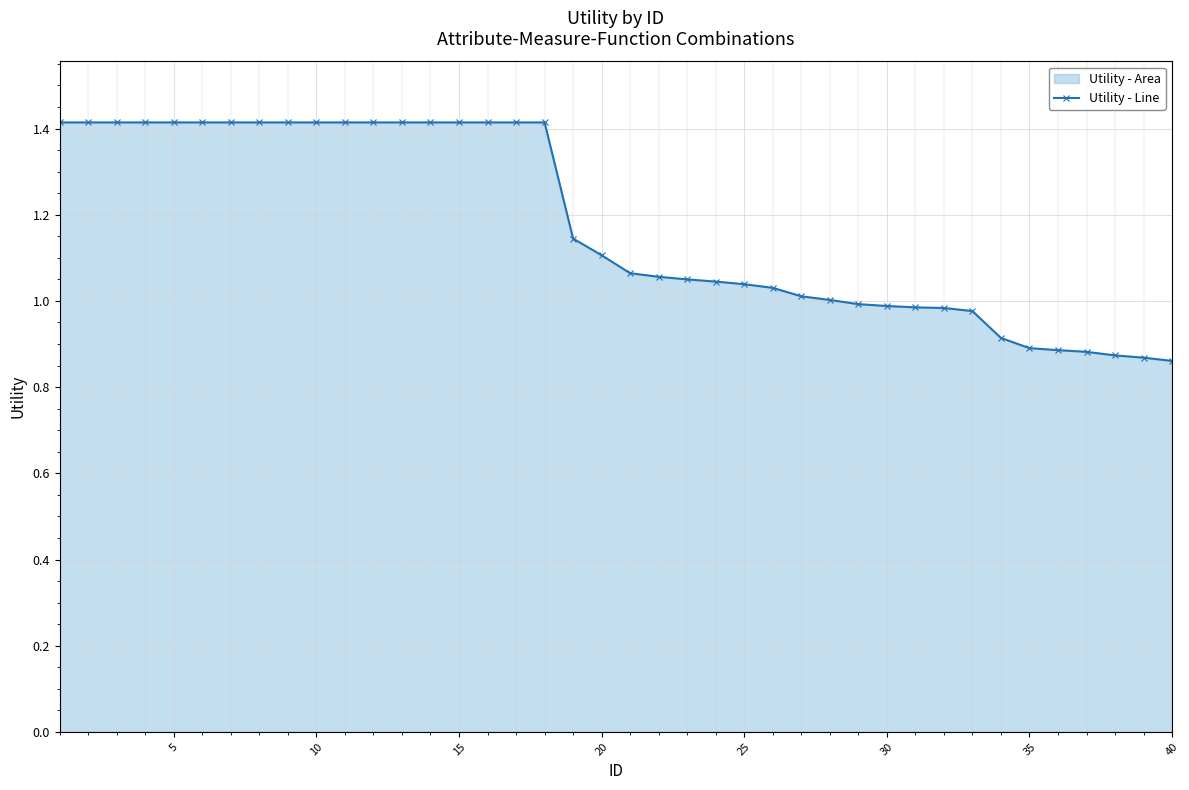

What is the sum of all values?

47.1